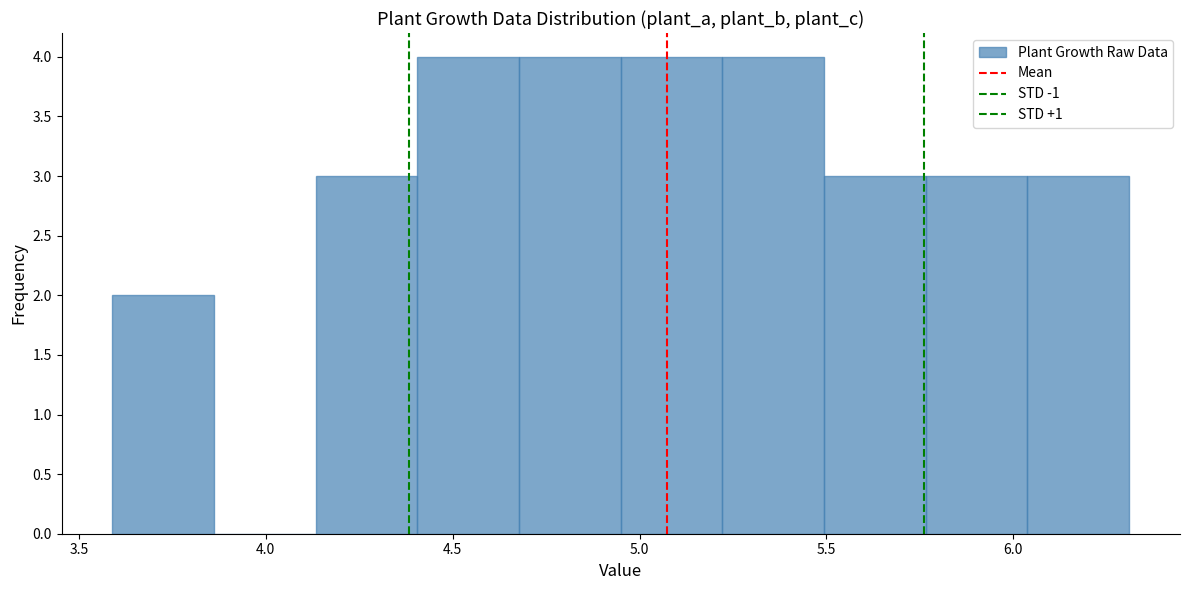

Reading left to right, transcribe this chart: for each bar, give the range it covers on the x-axis and its height. Neither the bar edges nor the heights are printed on the chart, so give them approximately, as read against the axes.

3.60 to 3.85: 2
3.85 to 4.15: 0
4.15 to 4.40: 3
4.40 to 4.70: 4
4.70 to 4.95: 4
4.95 to 5.20: 4
5.20 to 5.50: 4
5.50 to 5.75: 3
5.75 to 6.05: 3
6.05 to 6.30: 3